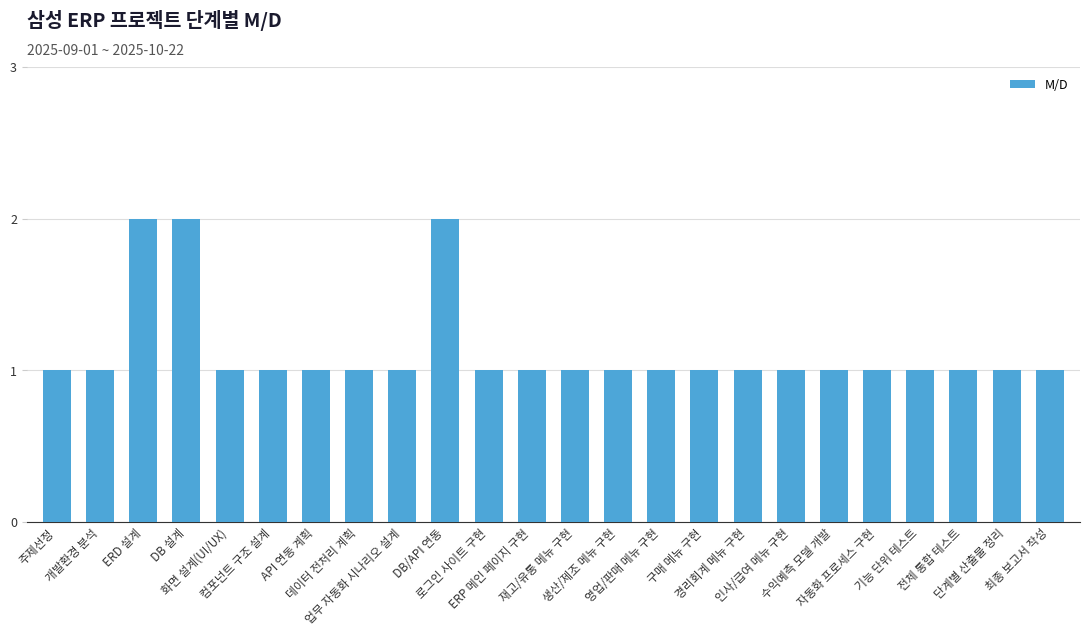

Reading left to right, list all the values displayed in this chart.

1	1	2	2	1	1	1	1	1	2	1	1	1	1	1	1	1	1	1	1	1	1	1	1